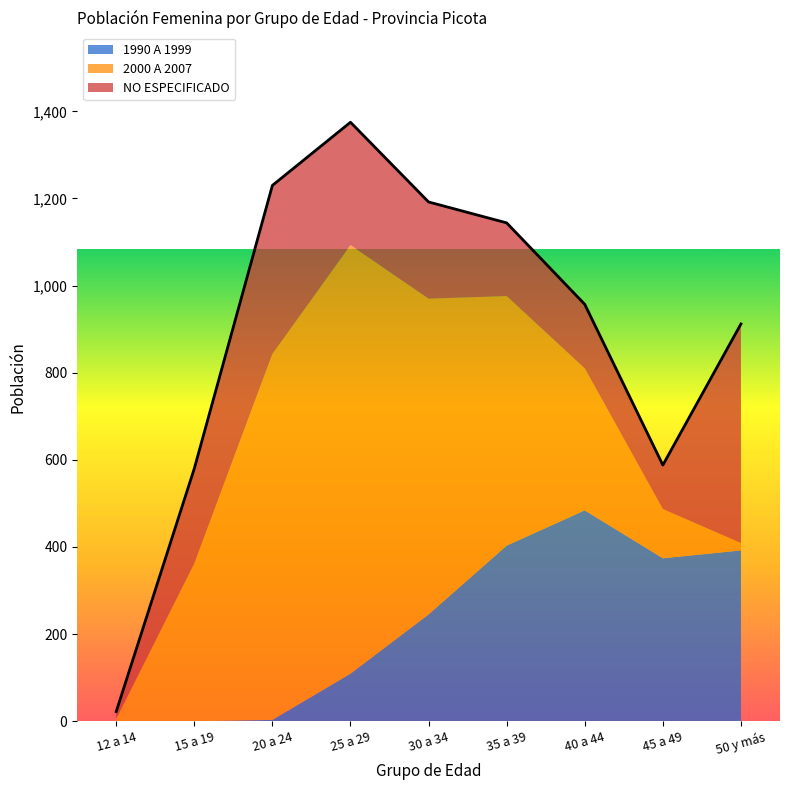

Which has a higher value, 15 a 19 or 12 a 14?

15 a 19